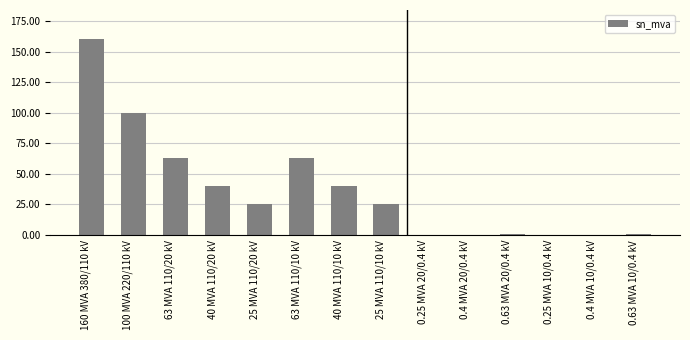

The chart shows a value of 37.5 at 25 MVA 110/10 kV. True or false?

False